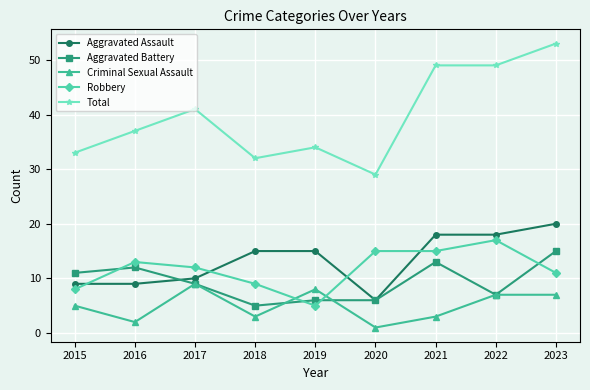

What is the difference between the highest and lowest values at 2022?

42